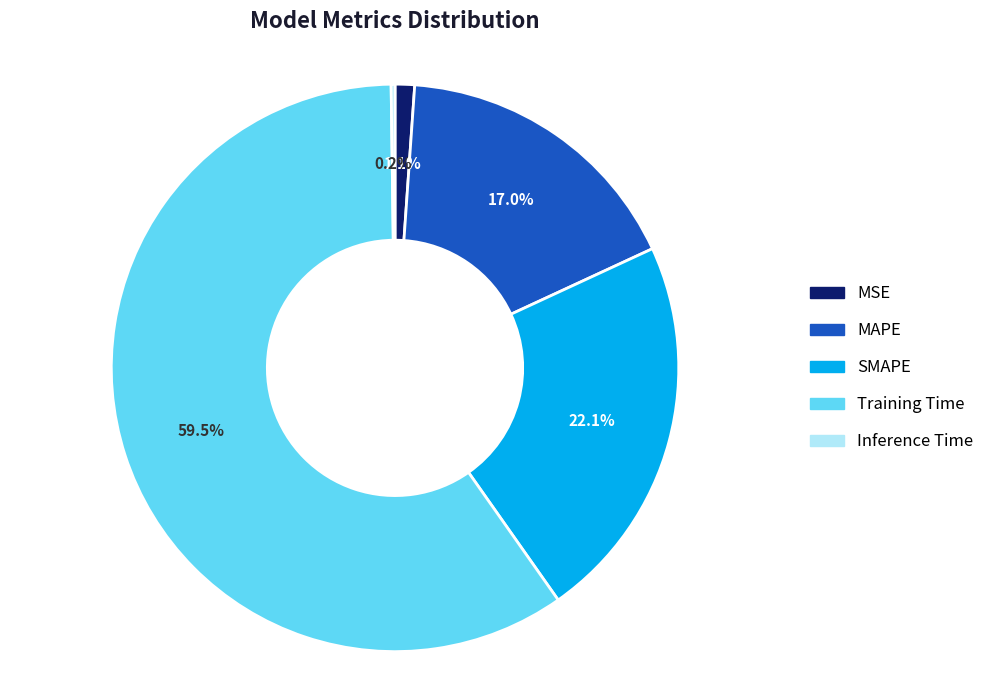

The MSE slice represents 1% of the pie. True or false?

True